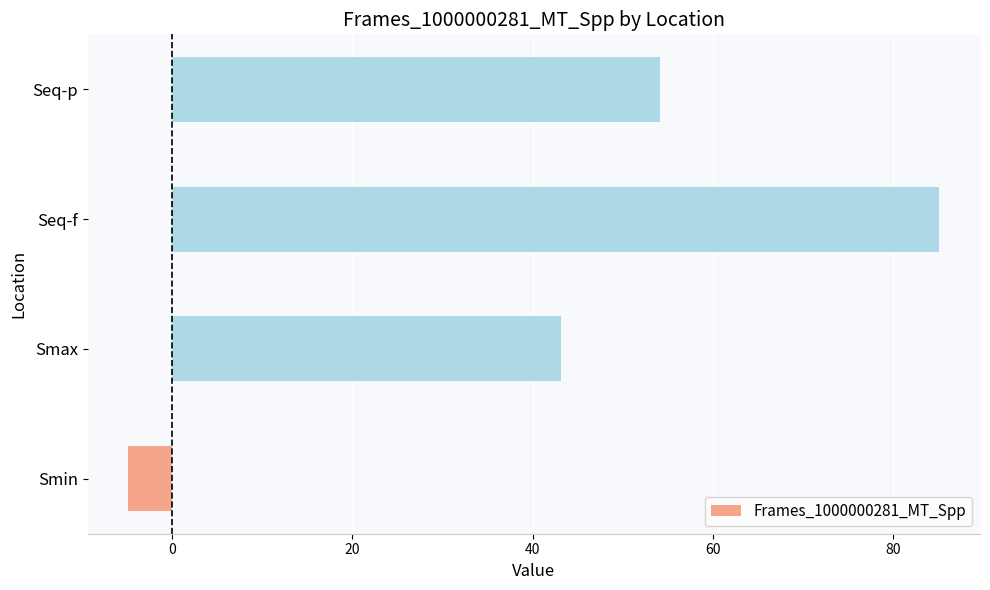

Does the chart contain stacked bars?

No